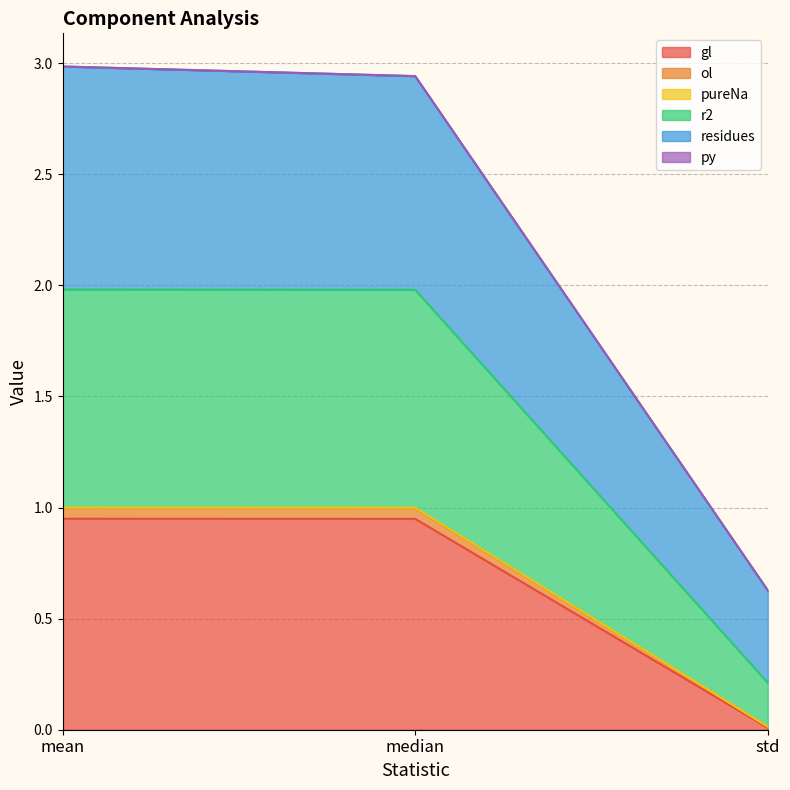

Which category has the lowest value in the gl series?

std